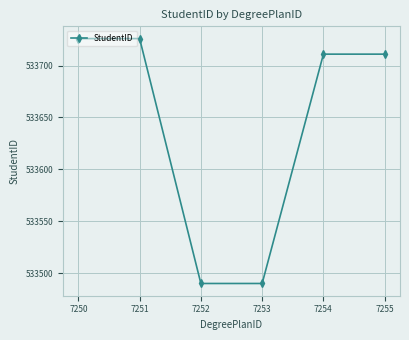

True or false: there are more than 1 points higher than both neighbors.

False